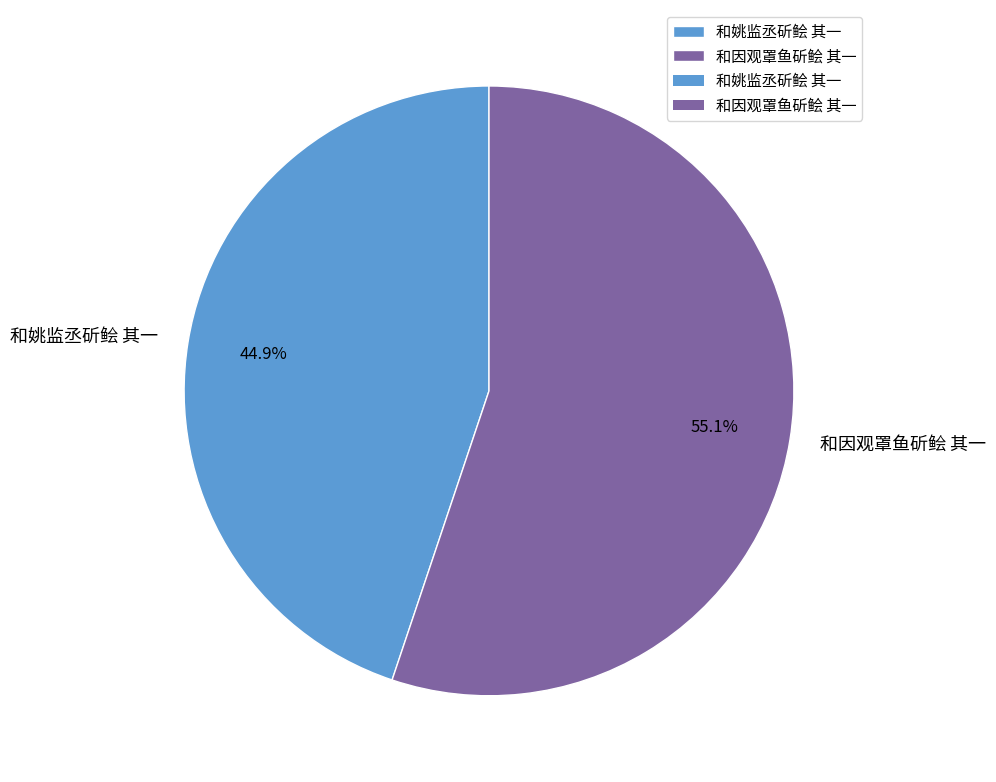

Which category has the smallest portion of the pie?

和姚监丞斫鲙 其一